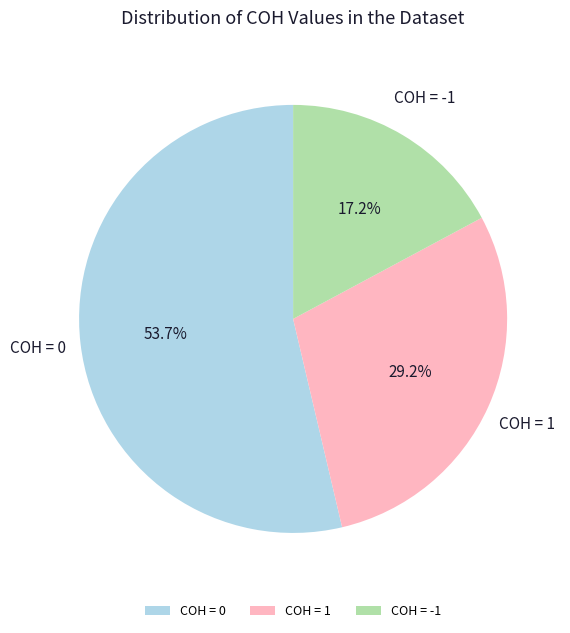

Is COH = 0 the majority of the pie?

Yes